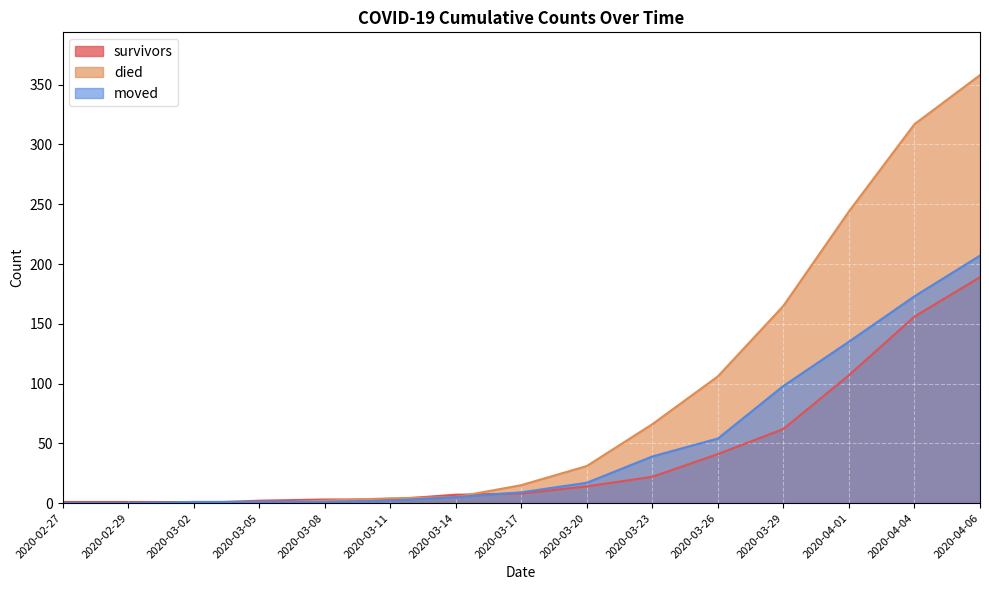

Does the chart display data point markers on the line(s)?

No